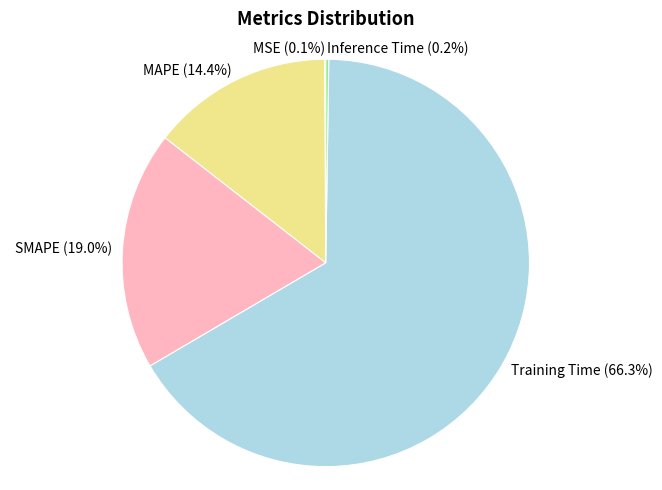

Which slice is the largest?

Training Time